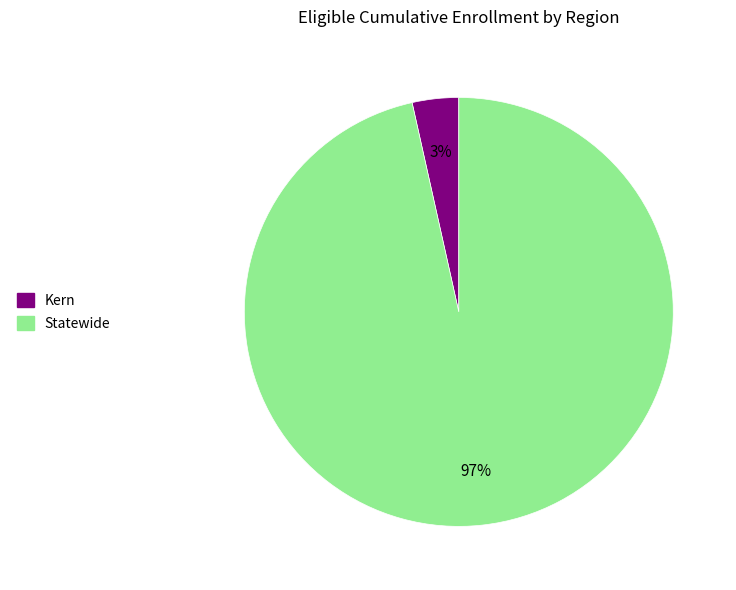

To the nearest percent, what portion does Statewide represent?

97%